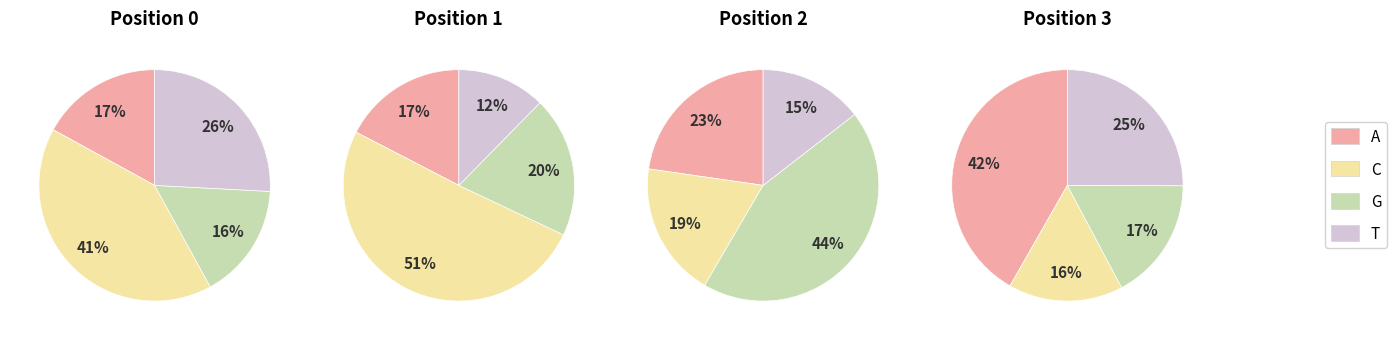

Which has a higher value, A or T?

T